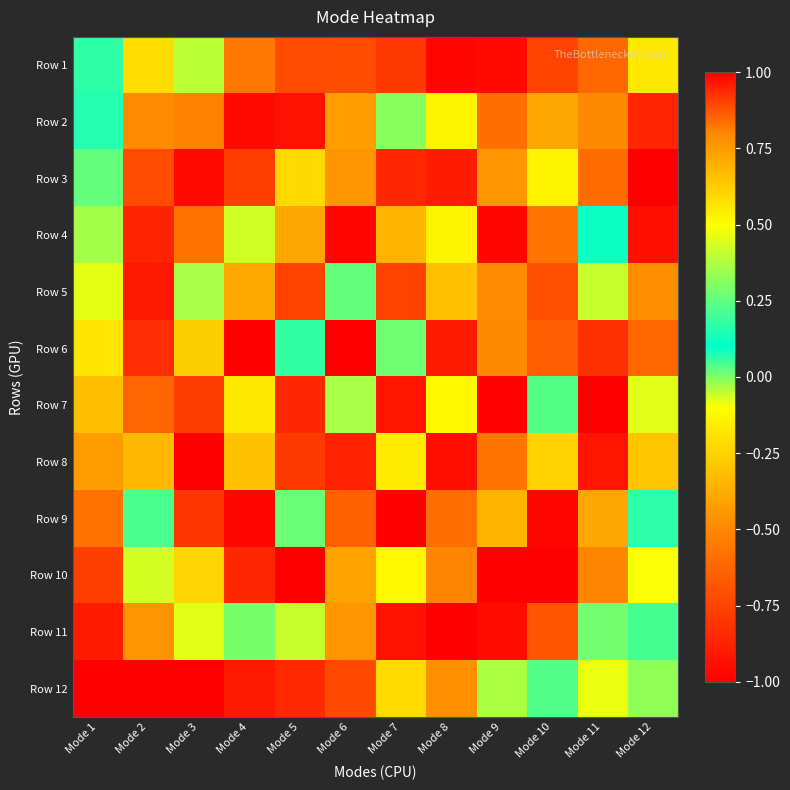

Rank the series by their maximum value, from highest to lowest.

Row 3, Row 6, Row 7, Row 10, Row 12, Row 9, Row 11, Row 4, Row 1, Row 8, Row 5, Row 2